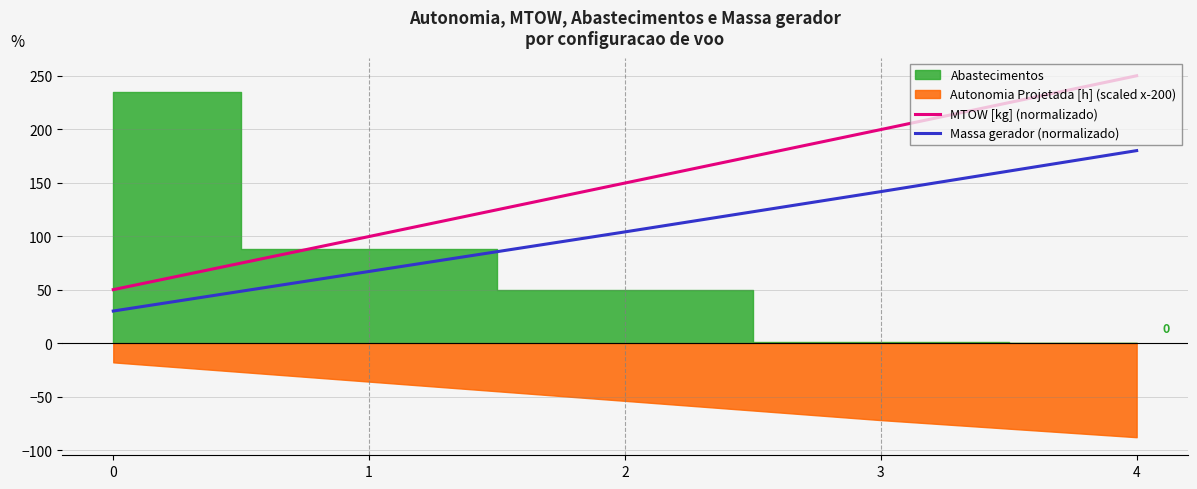

True or false: Massa gerador (normalizado) and MTOW [kg] (normalizado) cross at least once.

False